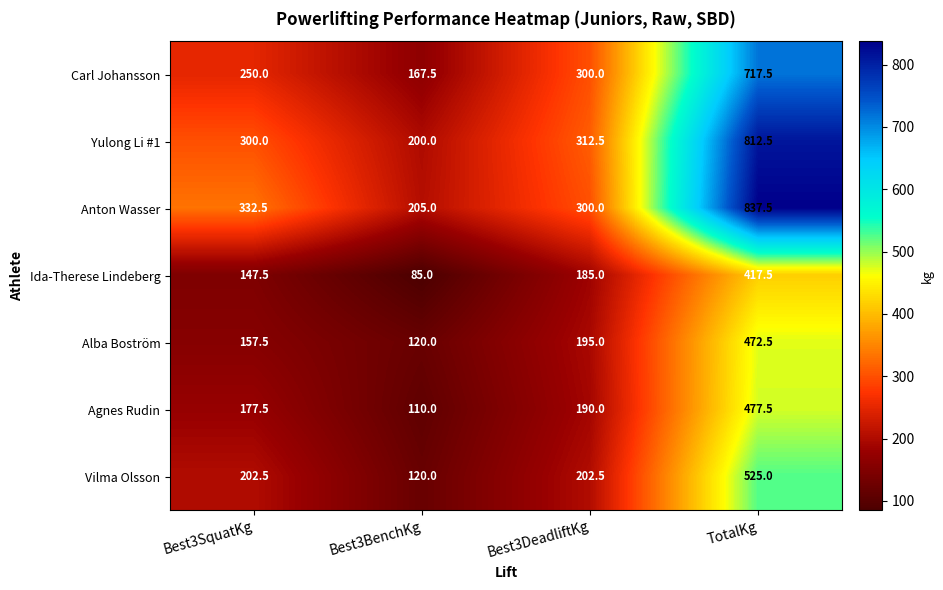

What is the highest value of the Anton Wasser series?

837.5